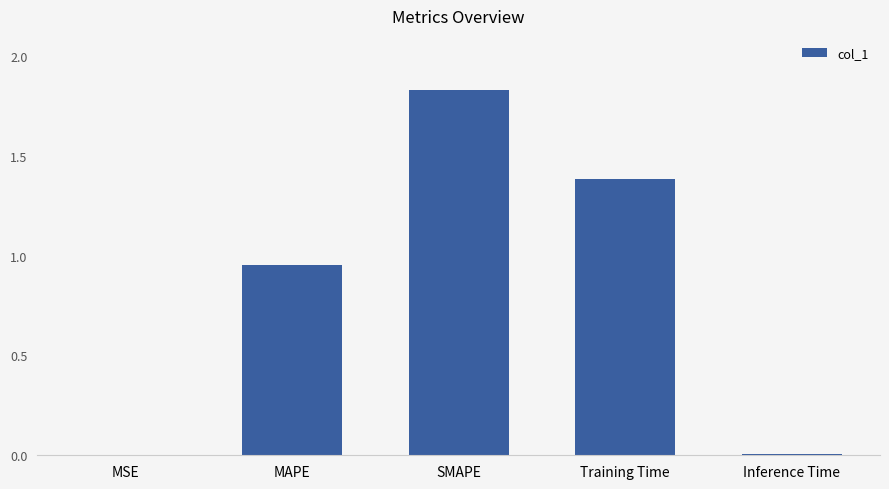

Which label corresponds to the largest value in the chart?

SMAPE